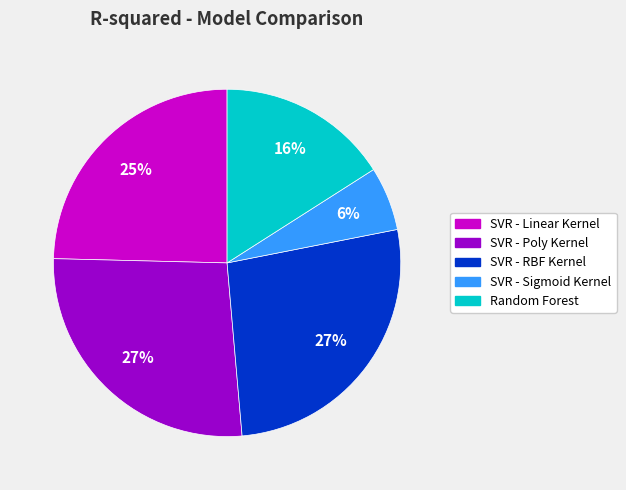

Does Random Forest account for over 50% of the chart?

No